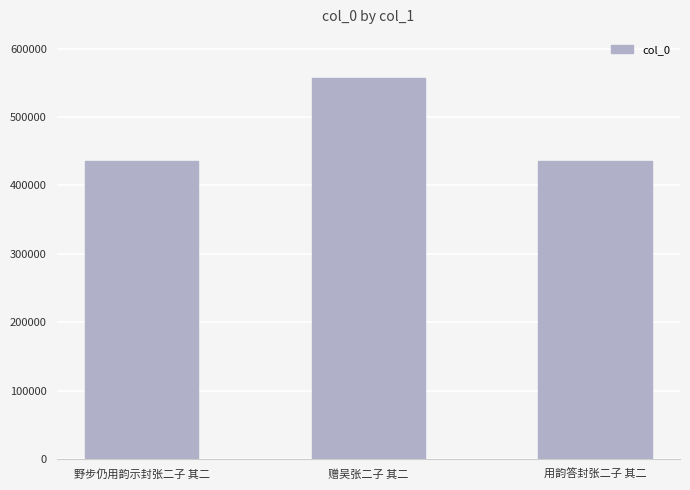

What is the difference between the maximum and minimum values?

120964